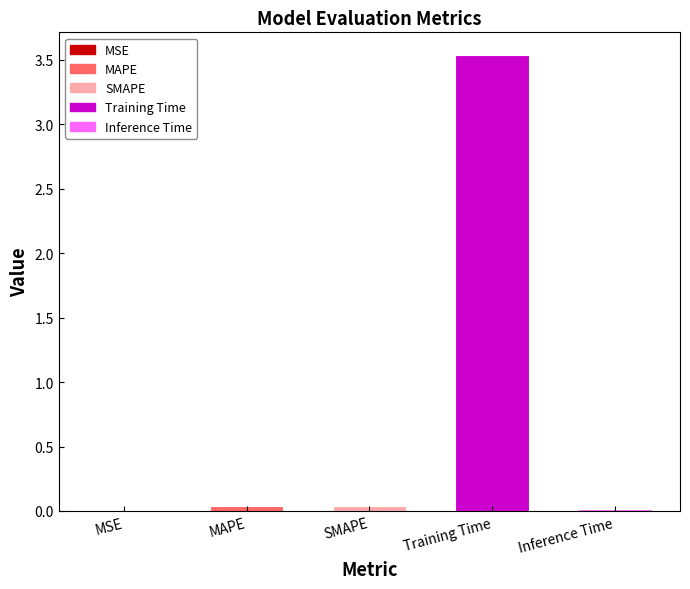

Which has a higher value, Training Time or MSE?

Training Time